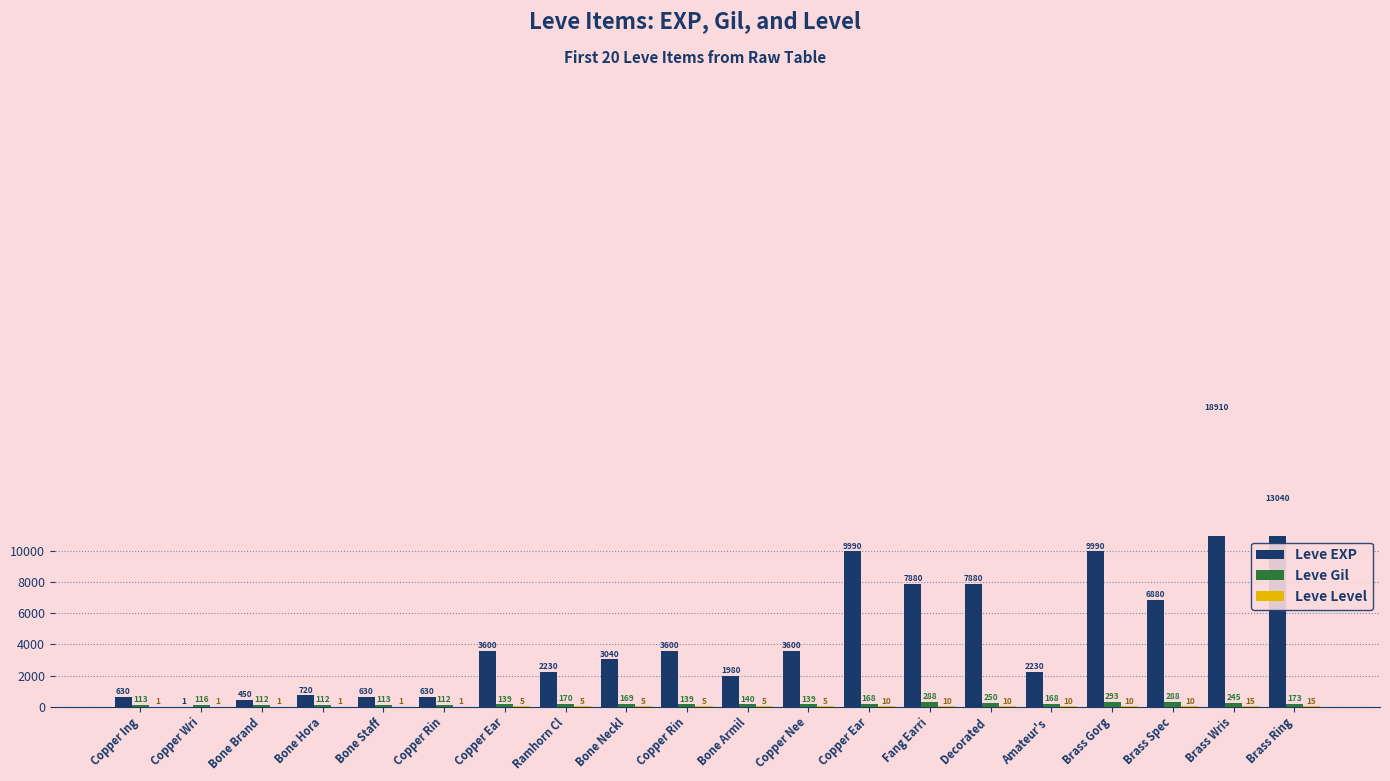

What is the average value of the Leve EXP series?

4896